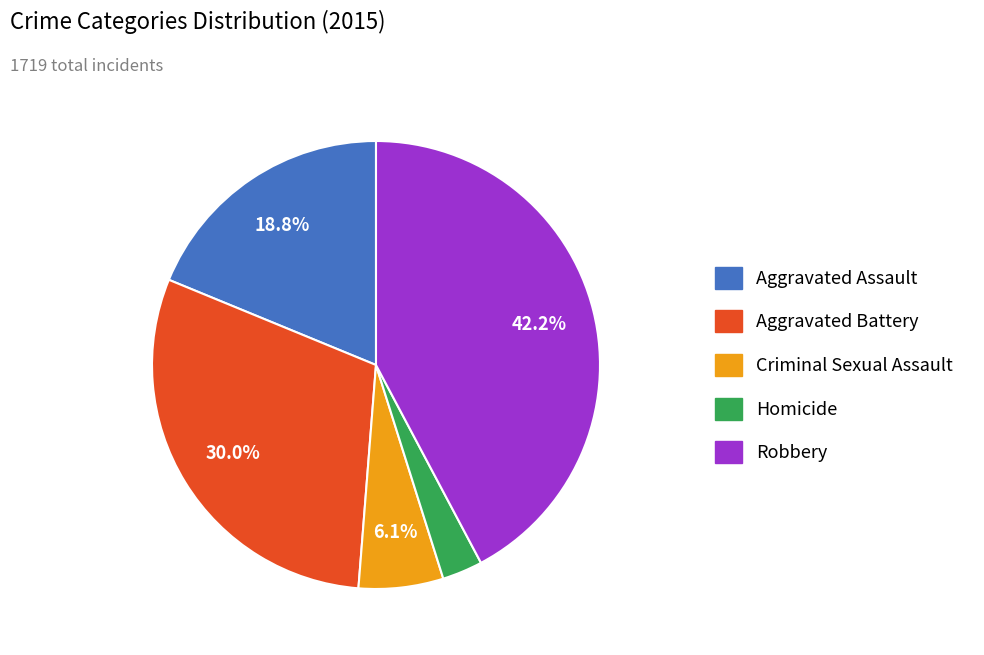

True or false: Aggravated Assault accounts for 19% of the total.

True